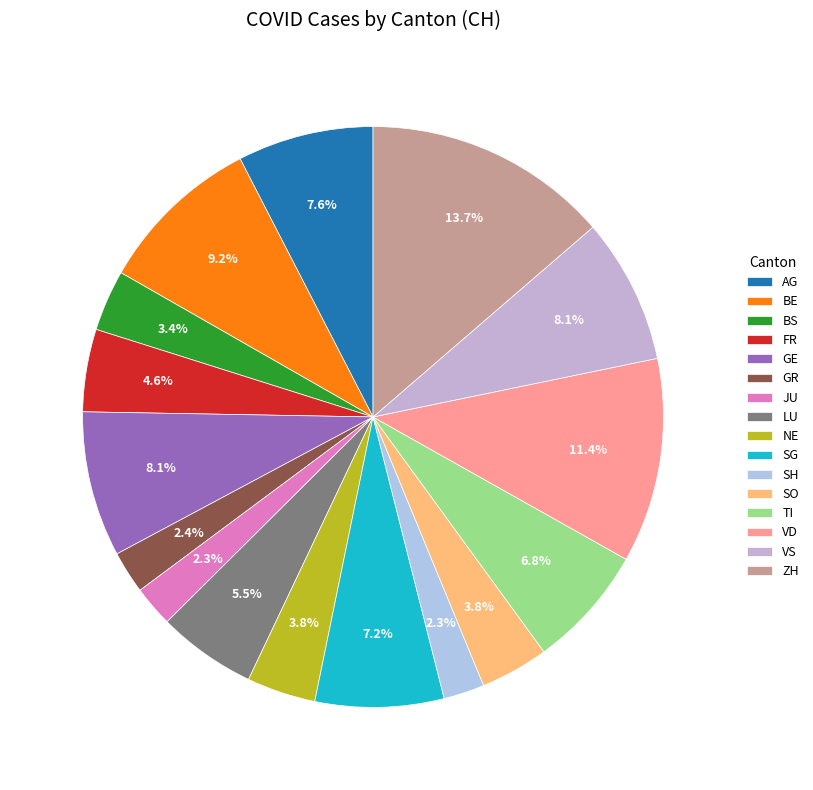

How many slices are in this pie chart?

16